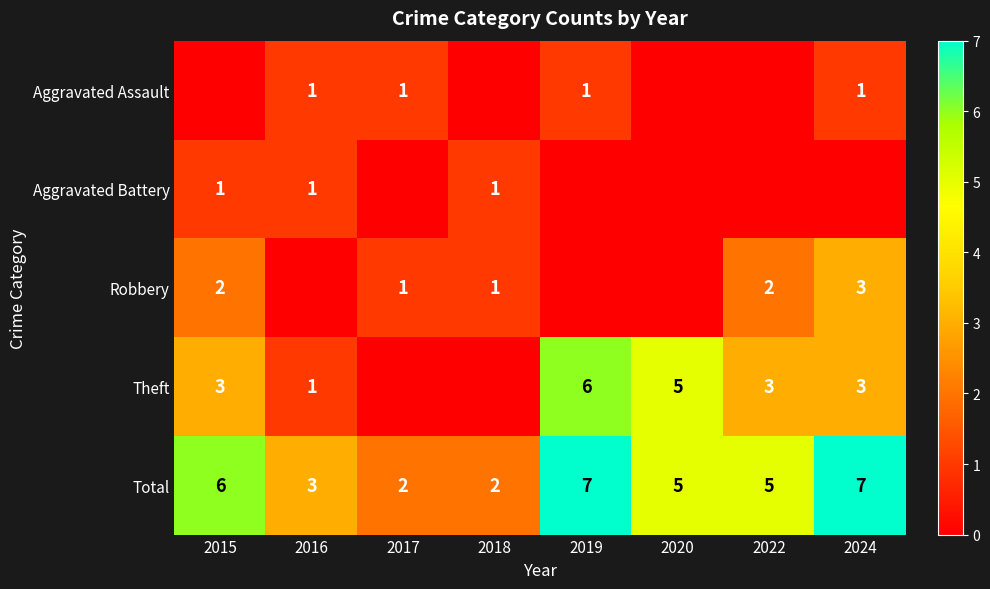

What is the approximate value of Total at 2024?

7